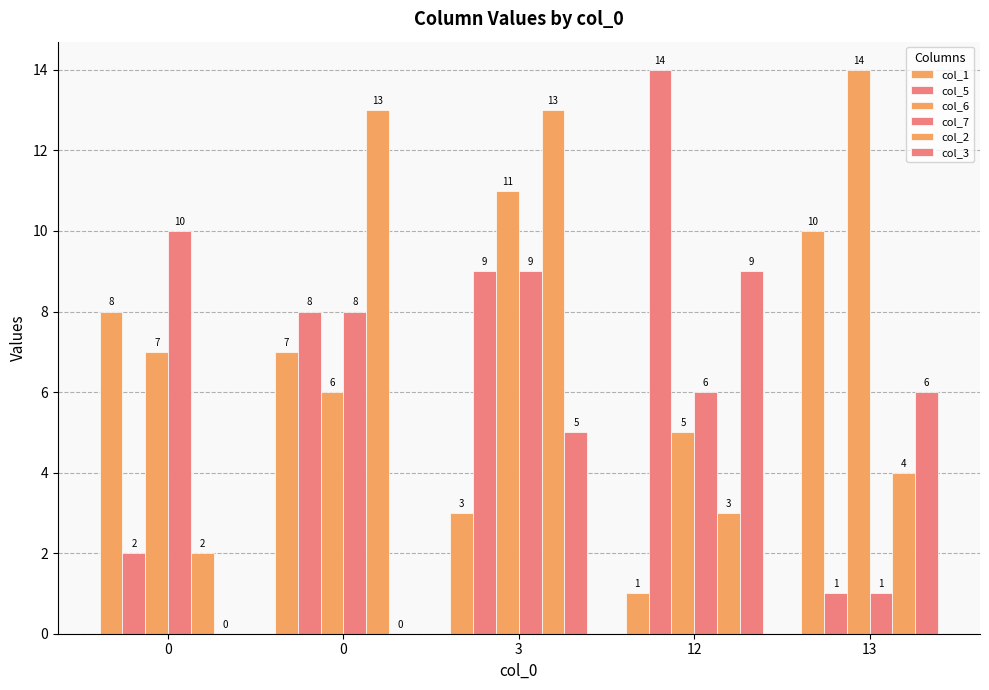

Are the bars grouped side by side (vs. stacked)?

Yes